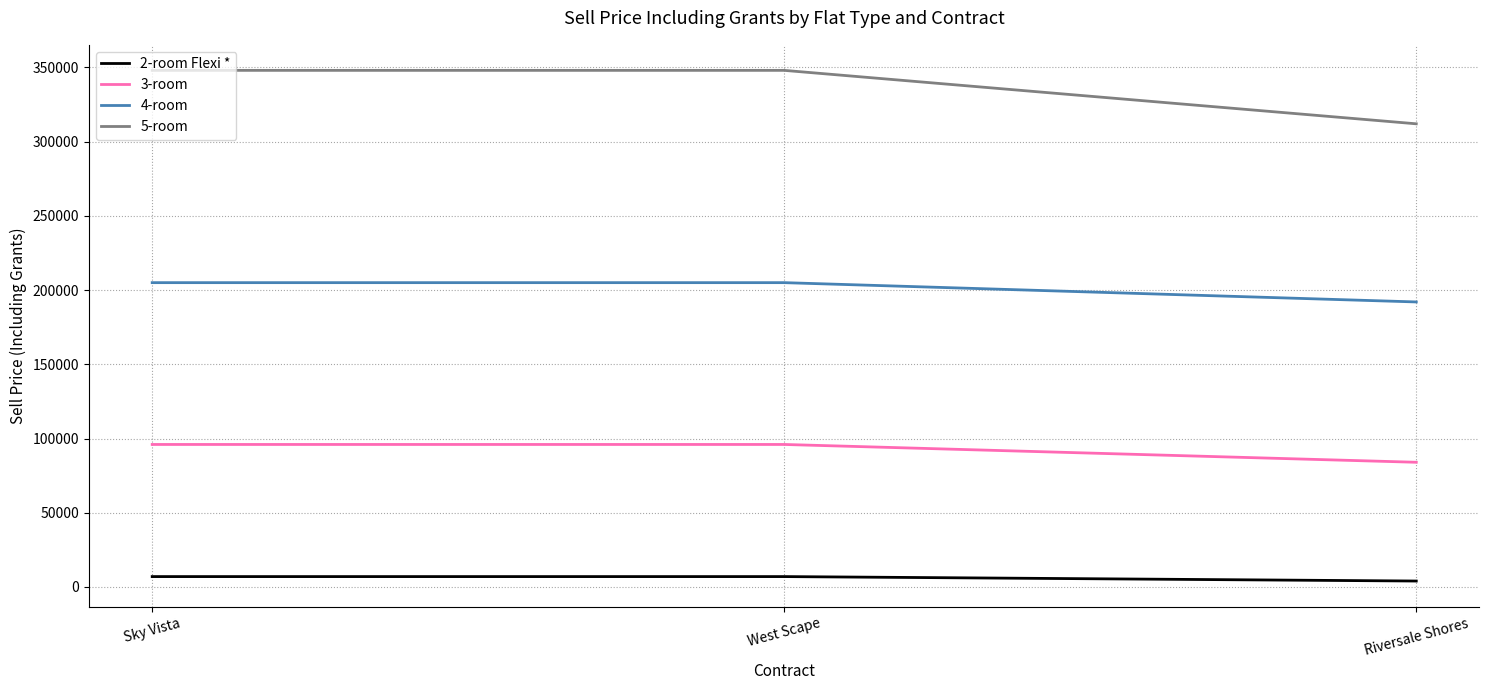

Rank the series at Riversale Shores from lowest to highest value.

2-room Flexi *, 3-room, 4-room, 5-room